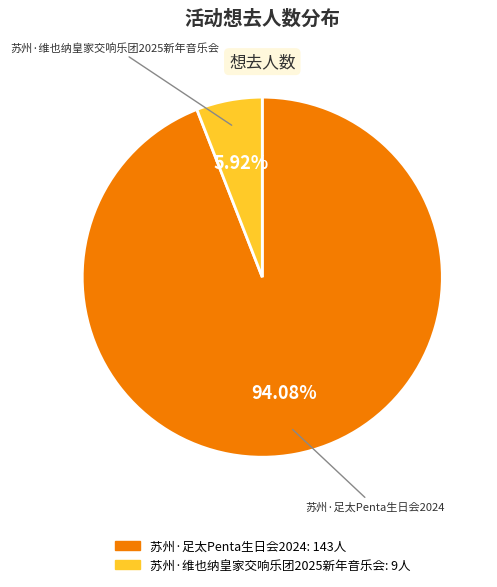

What is the largest slice in the pie chart?

苏州·足太Penta生日会2024